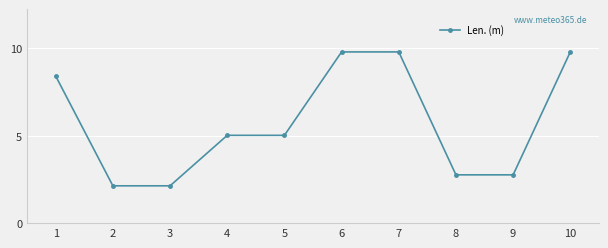

What is the change in value from 1 to 4?

-3.4